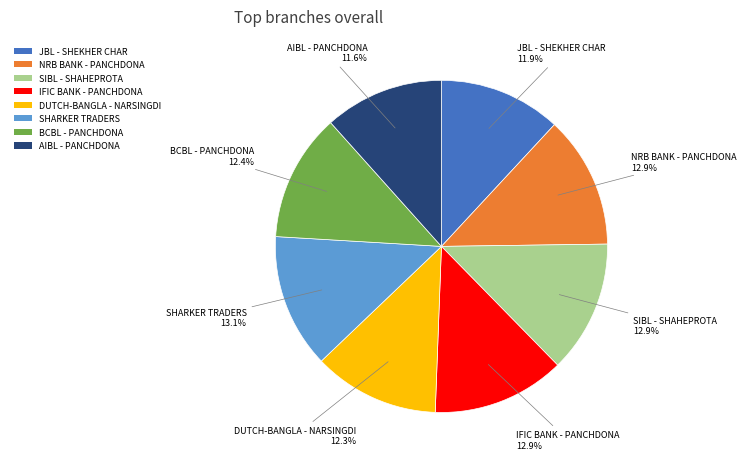

Between NRB BANK - PANCHDONA and DUTCH-BANGLA - NARSINGDI, which is larger?

NRB BANK - PANCHDONA